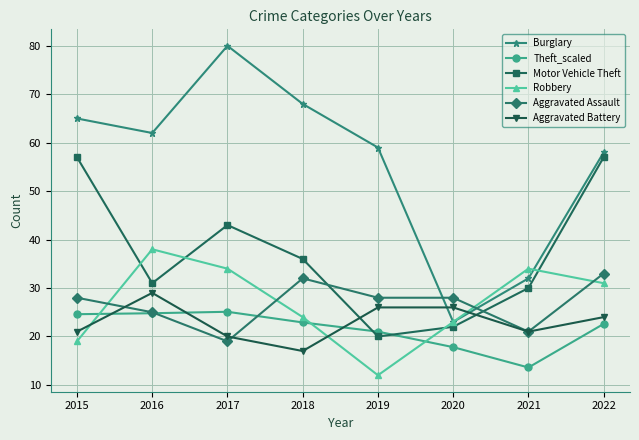

How many lines are shown in the chart?

6